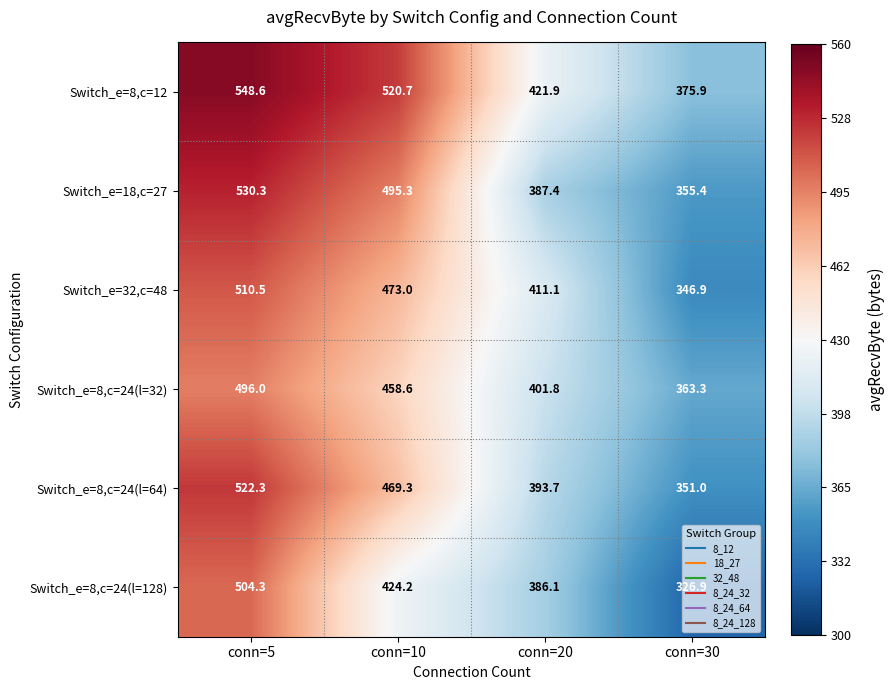

How many series are shown in this chart?

6